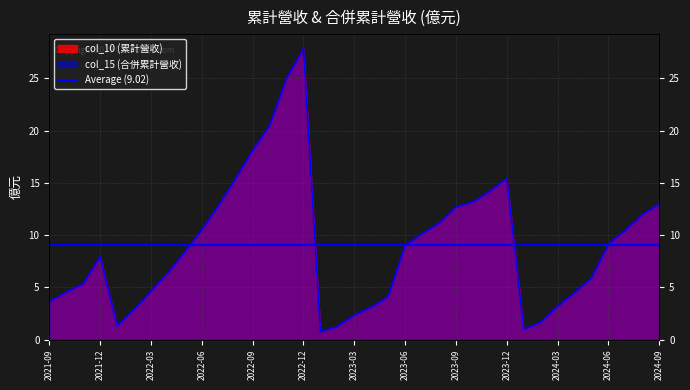

Reading left to right, what are all the values shown in this chart?

col_10: 2021-09=3.6	2021-10=4.5	2021-11=5.3	2021-12=8.0	2022-01=1.3	2022-02=2.9	2022-03=4.6	2022-04=6.4	2022-05=8.4	2022-06=10.5	2022-07=12.8	2022-08=15.4	2022-09=18.1	2022-10=20.5	2022-11=25.0	2022-12=27.9	2023-01=0.8	2023-02=1.3	2023-03=2.4	2023-04=3.1	2023-05=4.1	2023-06=9.0	2023-07=10.1	2023-08=11.2	2023-09=12.7	2023-10=13.2	2023-11=14.2	2023-12=15.4	2024-01=1.0	2024-02=1.7	2024-03=3.2	2024-04=4.5	2024-05=5.9	2024-06=9.2	2024-07=10.5	2024-08=12.0	2024-09=13.0
col_15: 2021-09=3.6	2021-10=4.5	2021-11=5.3	2021-12=8.0	2022-01=1.3	2022-02=2.9	2022-03=4.6	2022-04=6.4	2022-05=8.4	2022-06=10.5	2022-07=12.8	2022-08=15.4	2022-09=18.1	2022-10=20.5	2022-11=25.0	2022-12=27.9	2023-01=0.8	2023-02=1.3	2023-03=2.4	2023-04=3.1	2023-05=4.1	2023-06=9.0	2023-07=10.1	2023-08=11.2	2023-09=12.7	2023-10=13.2	2023-11=14.2	2023-12=15.4	2024-01=1.0	2024-02=1.7	2024-03=3.2	2024-04=4.5	2024-05=5.9	2024-06=9.2	2024-07=10.5	2024-08=12.0	2024-09=13.0